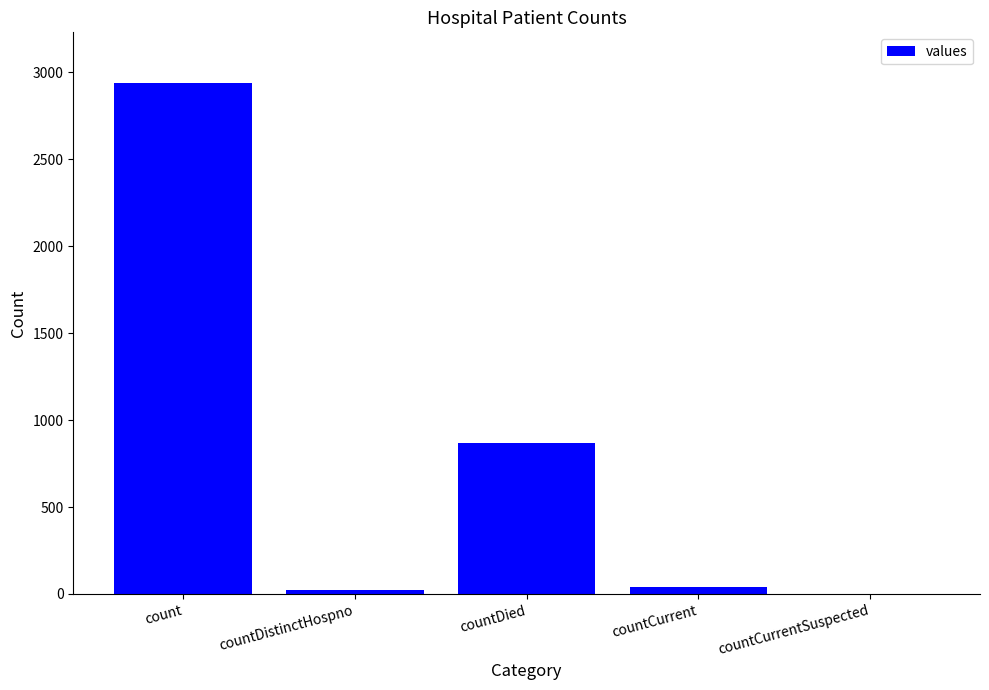

The chart shows a value of 2935 at count. True or false?

True